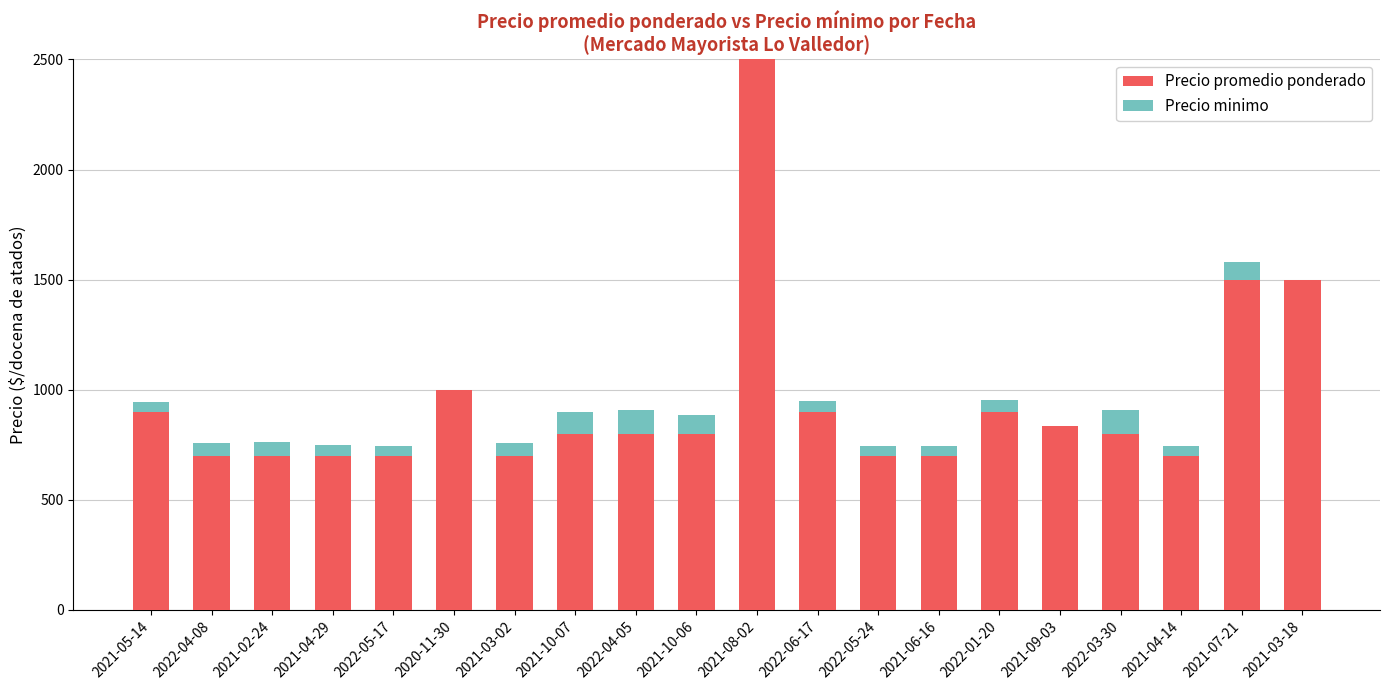

What is the maximum value for Precio promedio ponderado?

2500